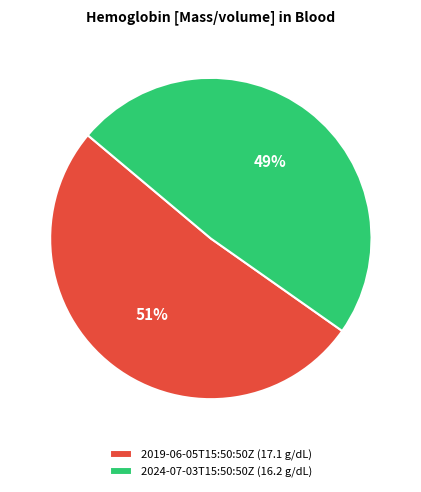

True or false: 2024-07-03T15:50:50Z accounts for 49% of the total.

True